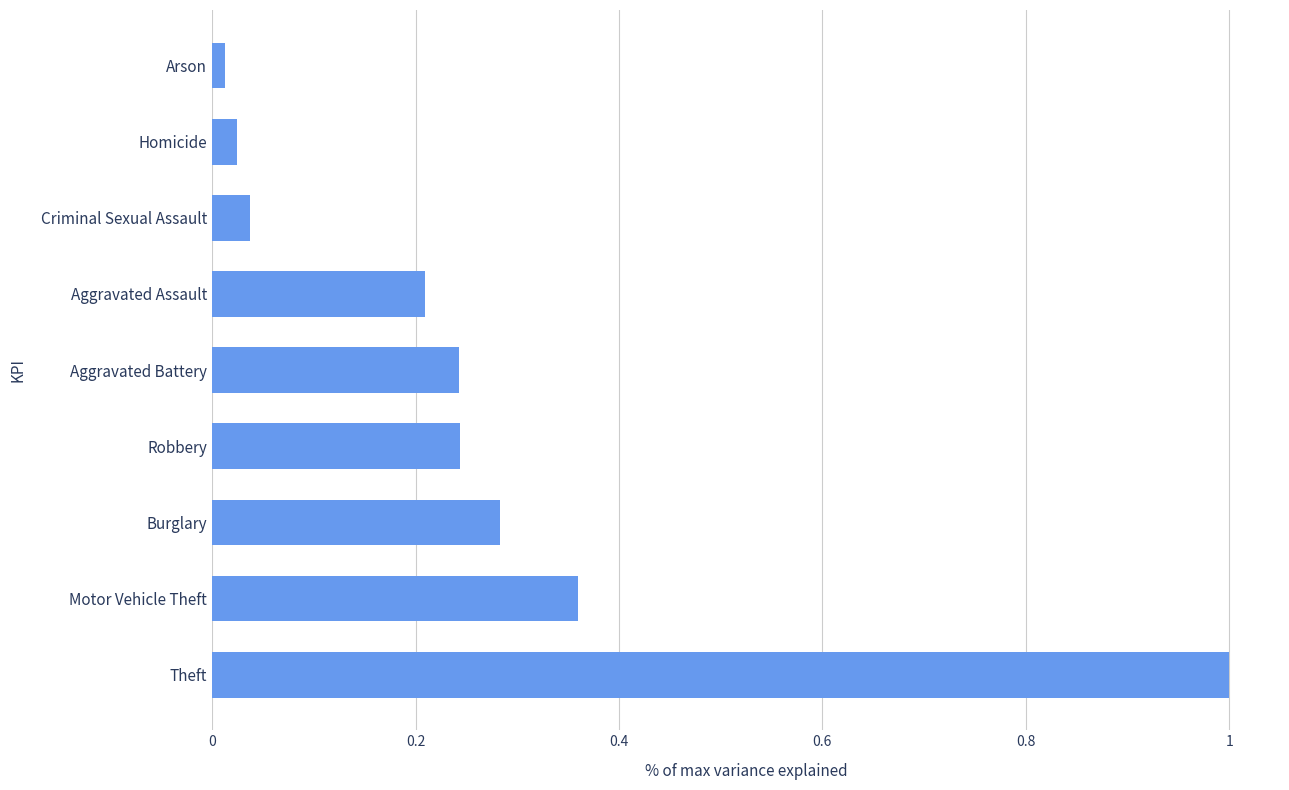

The chart shows a value of 1.0 at Theft. True or false?

True